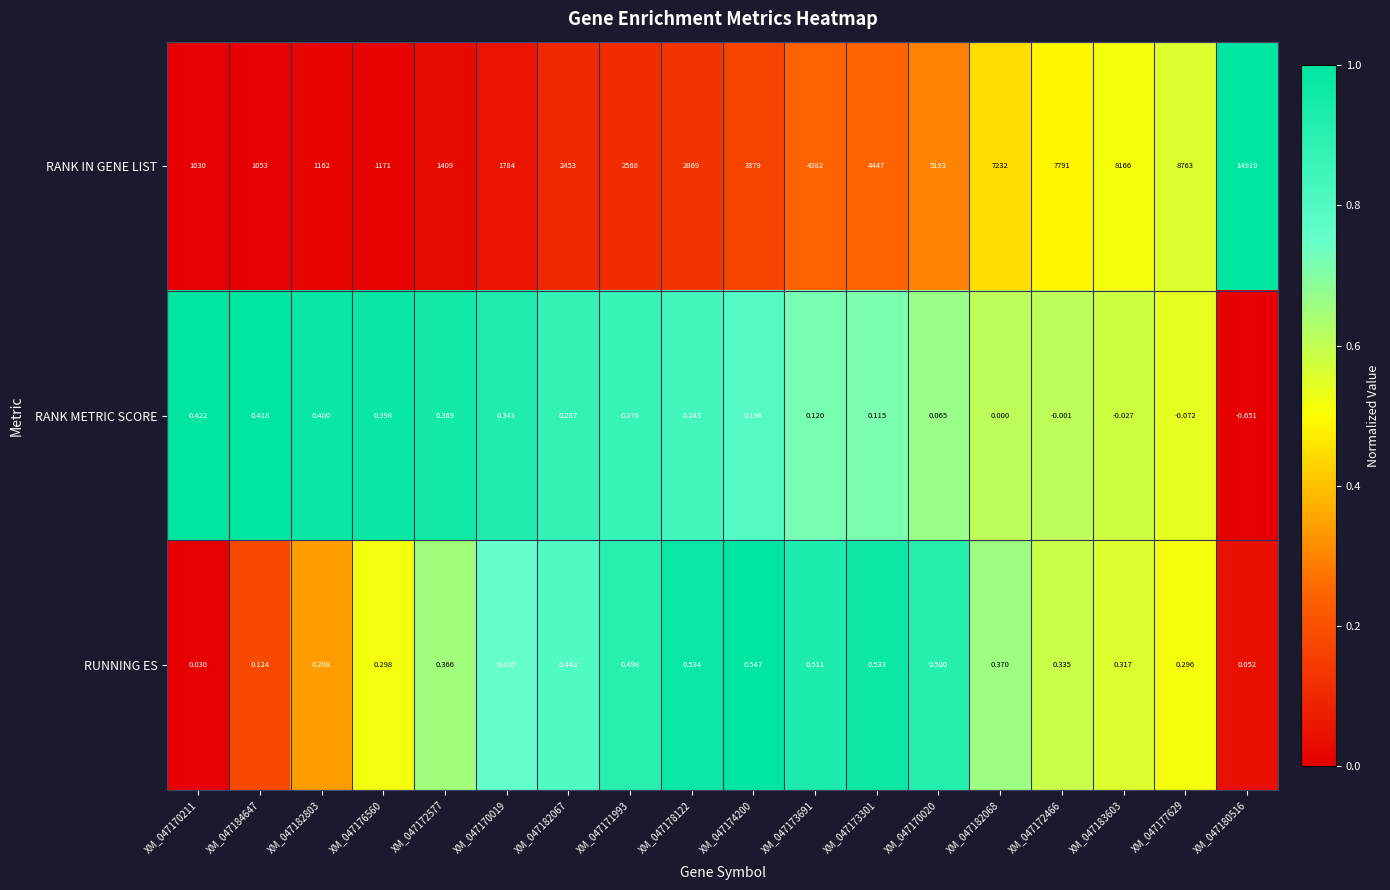

How many distinct data groups are displayed?

3